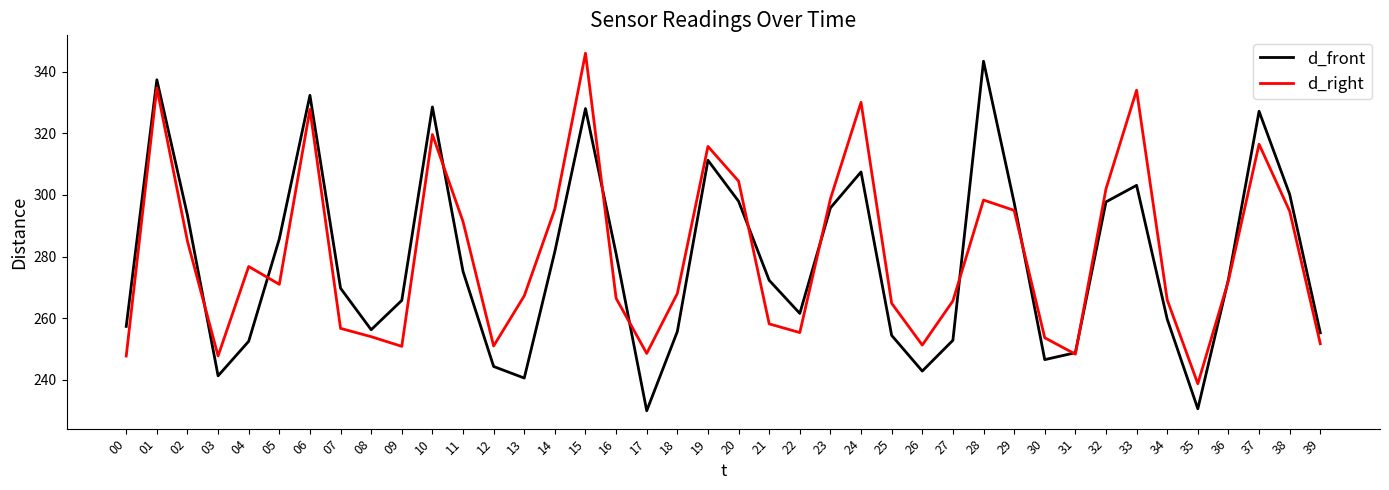

What is the difference between the highest and lowest values at 09?

14.9